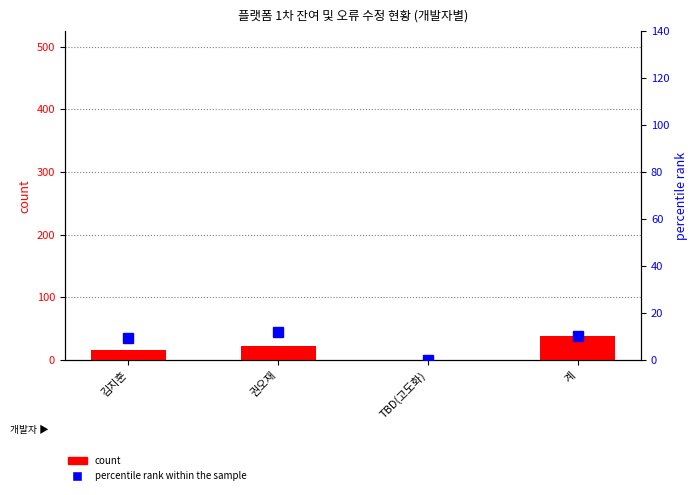

How many data points does each series have?

4